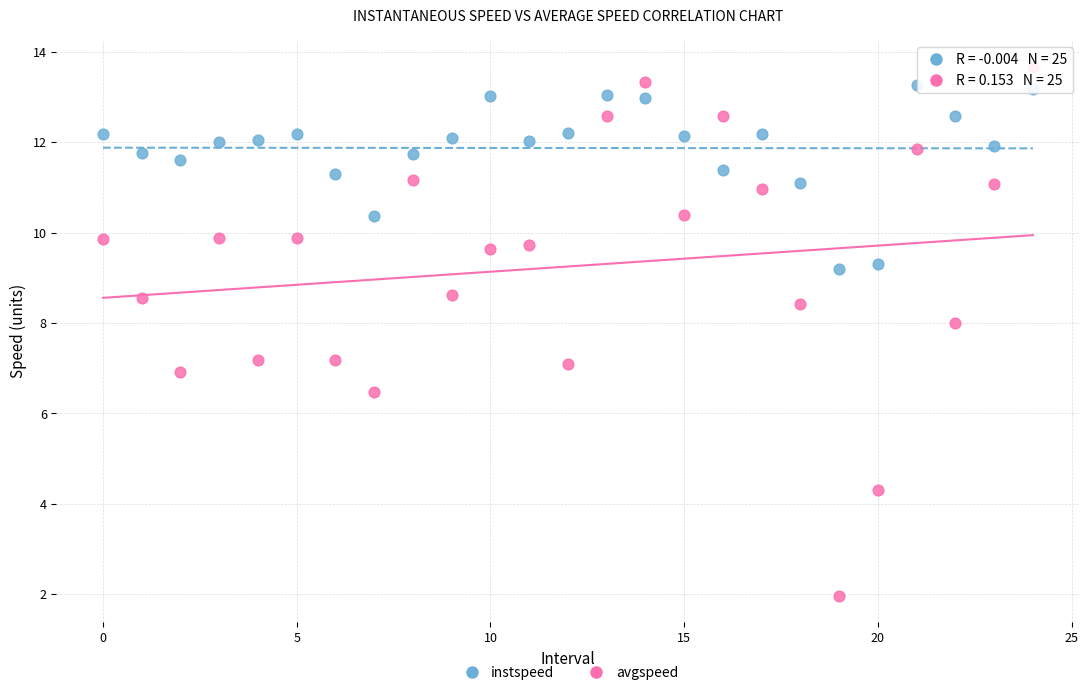

Which series contains the lowest Y value?

avgspeed